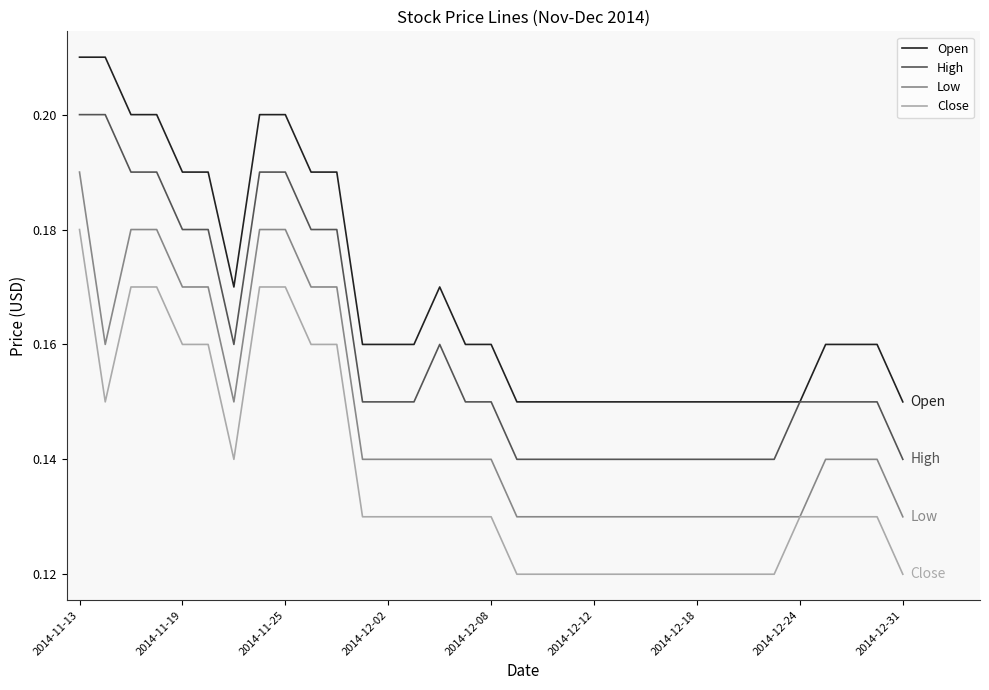

True or false: Open and Close intersect in this chart.

False